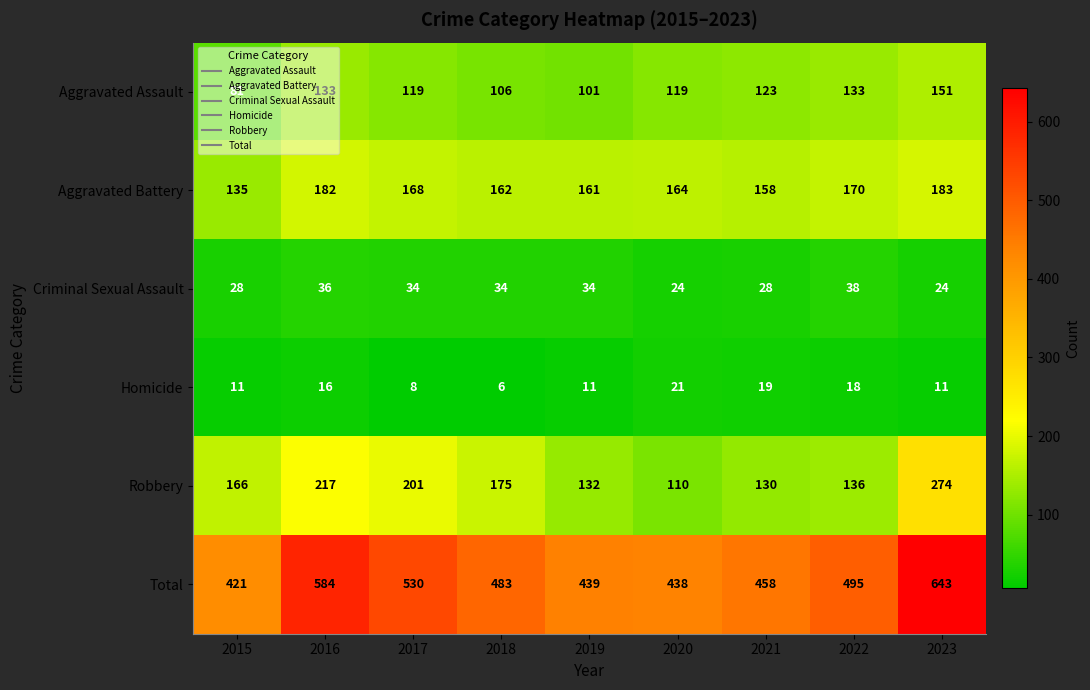

The value of Aggravated Assault at 2015 is 28. True or false?

False